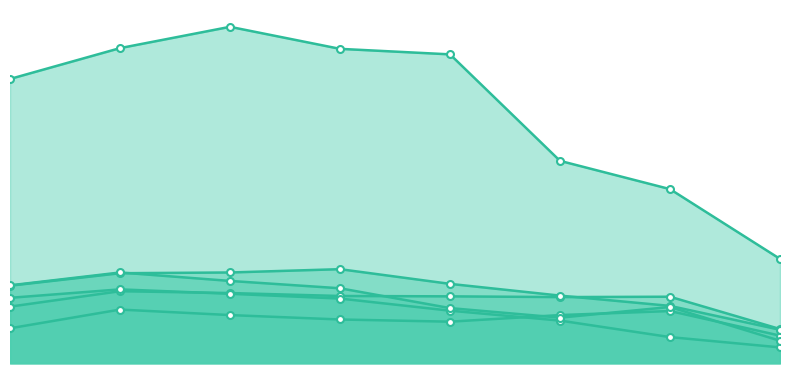

What is the spread (max minus min) of values at 2015?

679